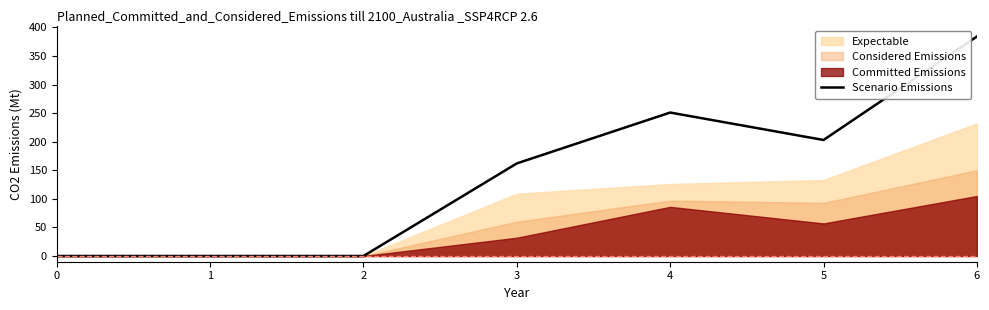

Between 3 and 5, which is larger?

5